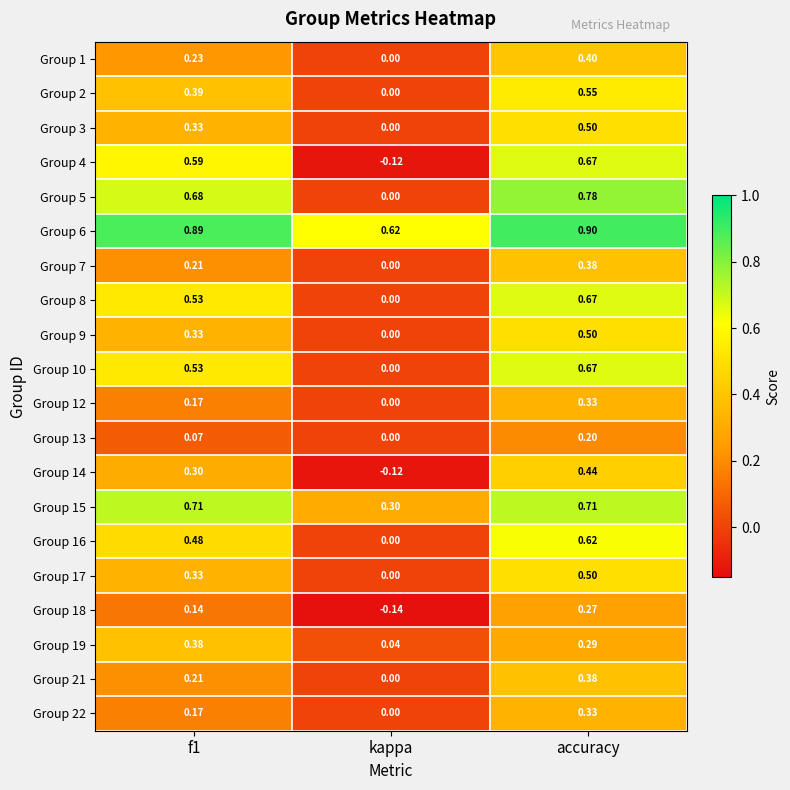

Which series has the largest total across all categories?

Group 6